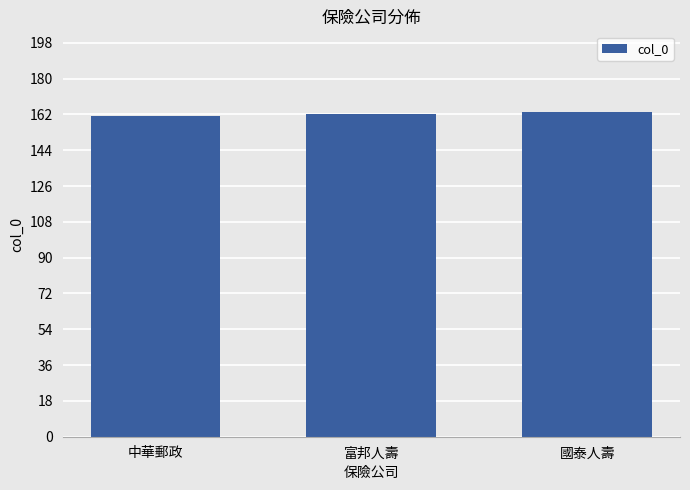

How many bars are there in total?

3